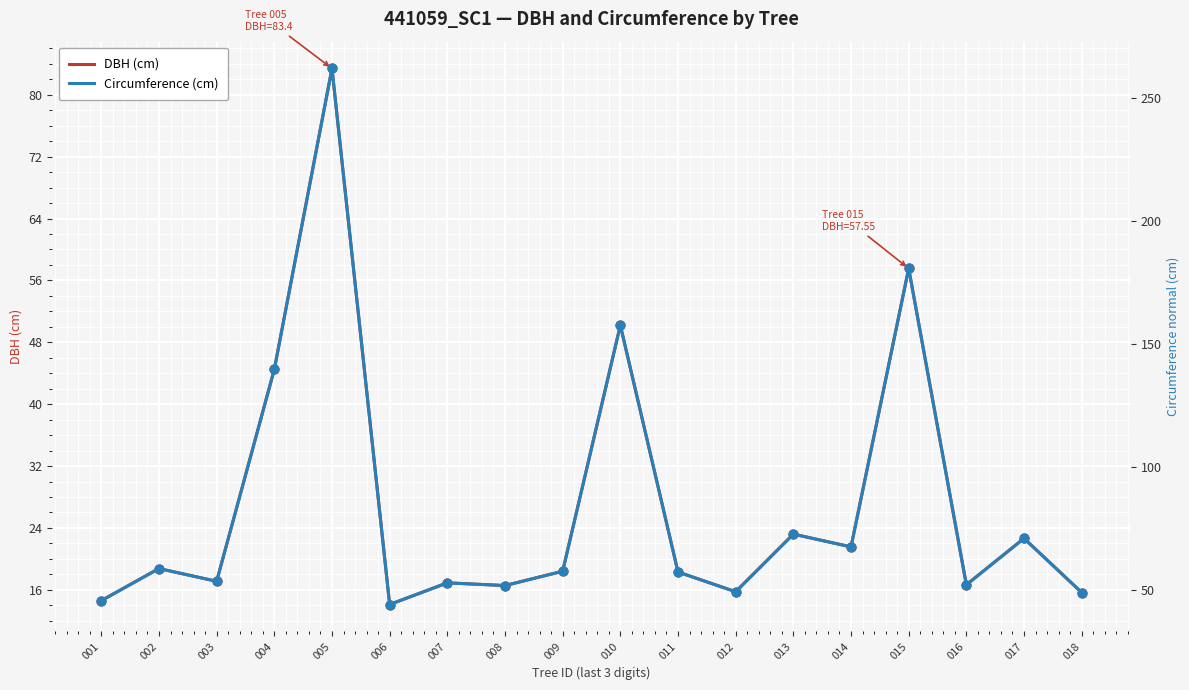

Is the value of DBH (cm) at 015 greater than the value of Circumference (cm) at 006?

Yes